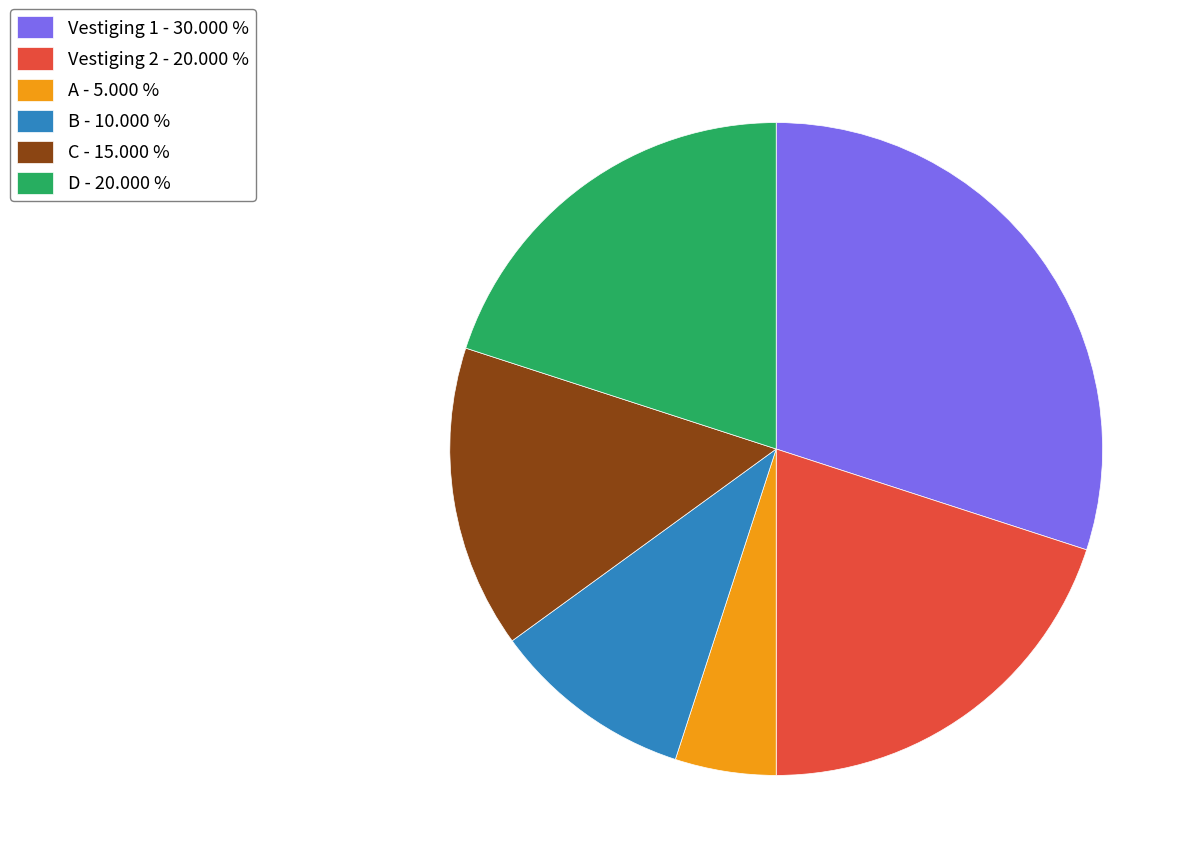

Combined, do Vestiging 2 - 20.000 % and A - 5.000 % account for over 50%?

No